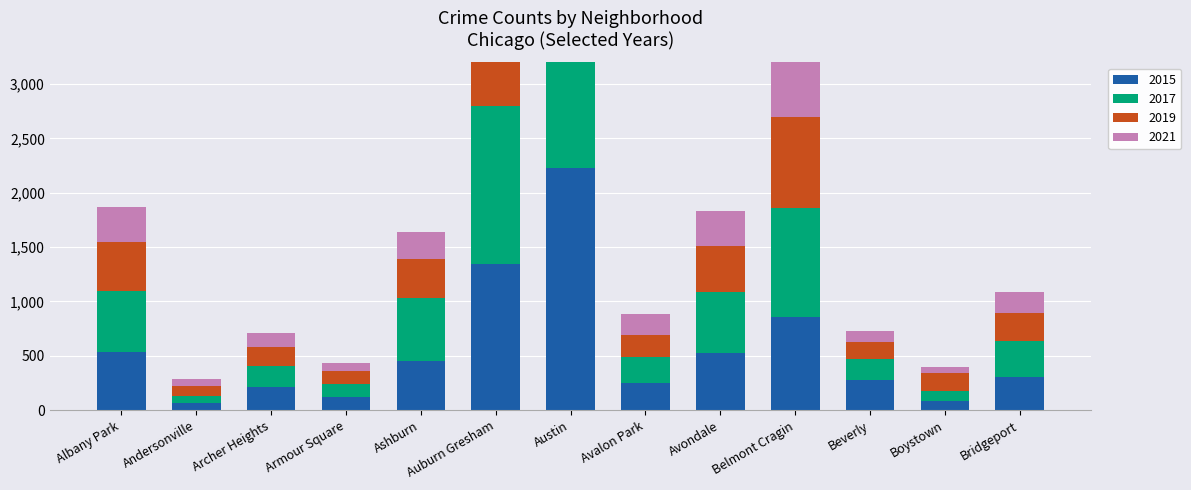

Is it true that 2021 equals 256 at Ashburn?

True